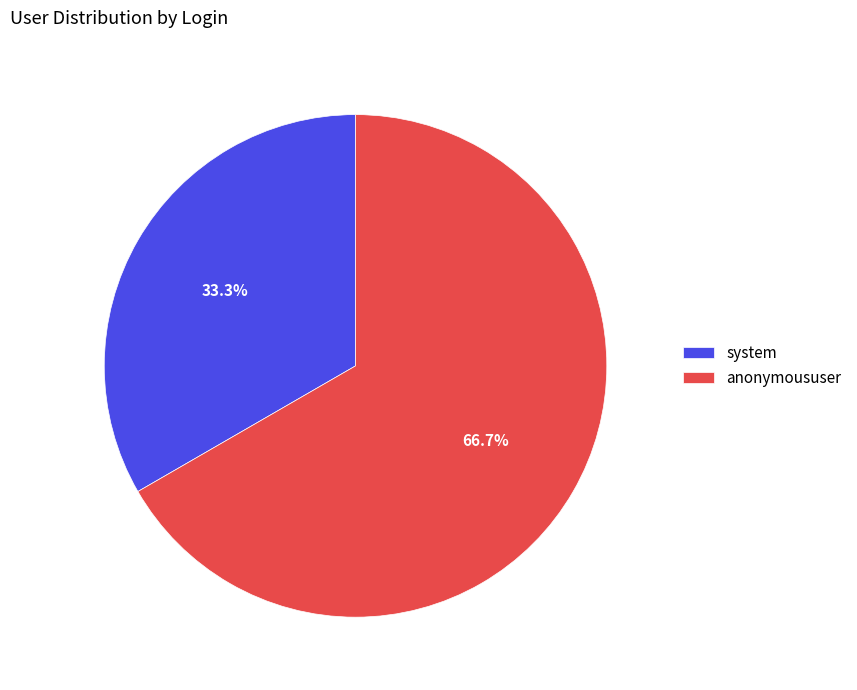

How many segments does this pie chart have?

2